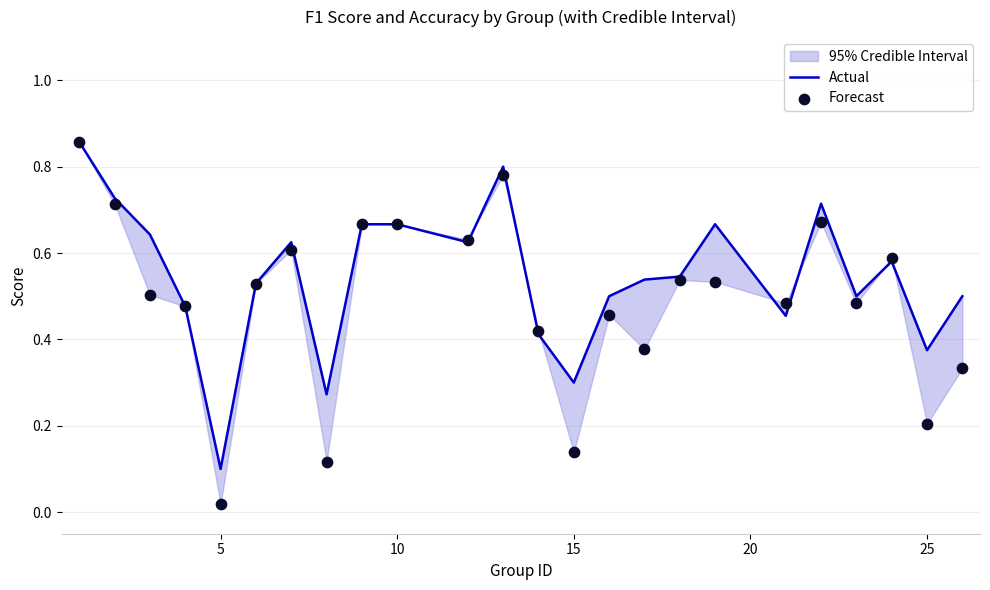

Is the value of Actual at 15 greater than the value of Forecast at 10?

No